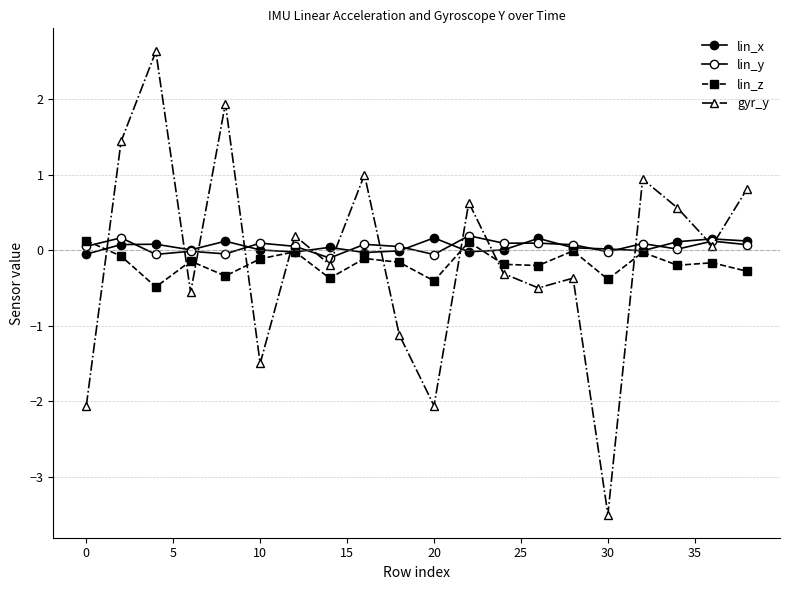

In lin_x, how many points are lower than both neighbors (excluding endpoints)?

5